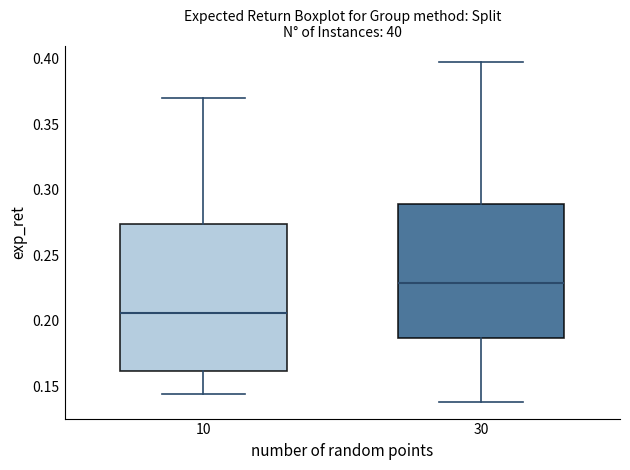

Which box has the lowest median line?

10